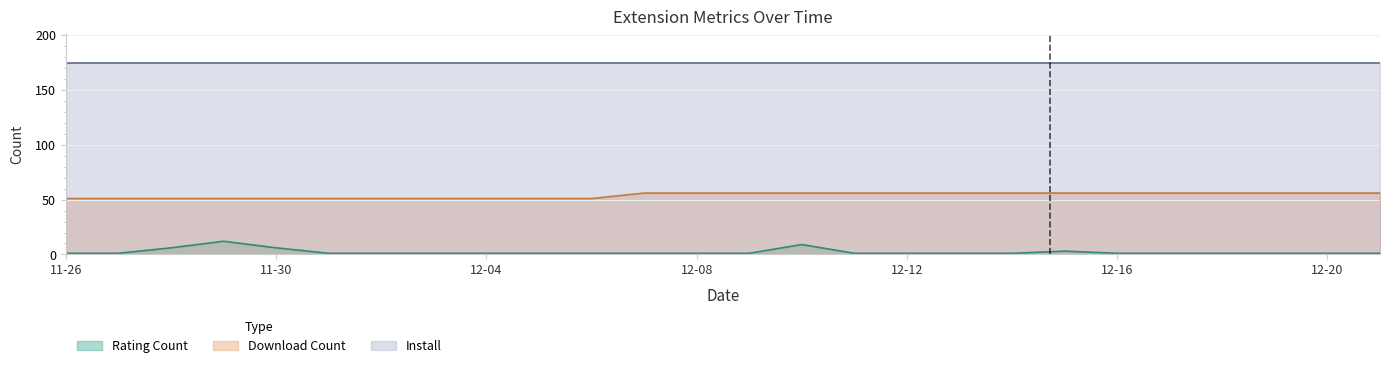

Count the number of categories in the chart.

26